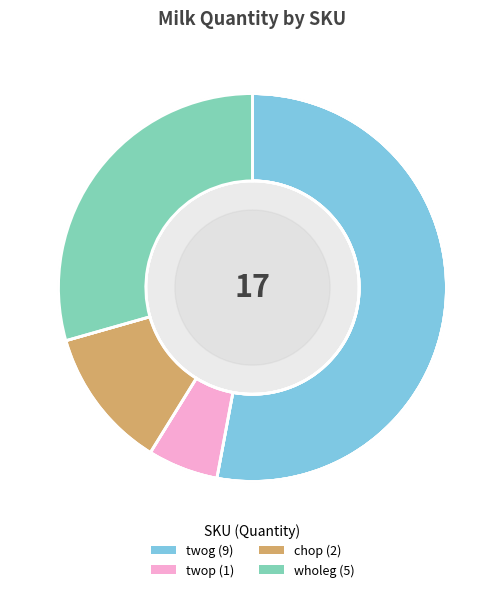

To the nearest percent, what percentage of the pie is twop?

6%